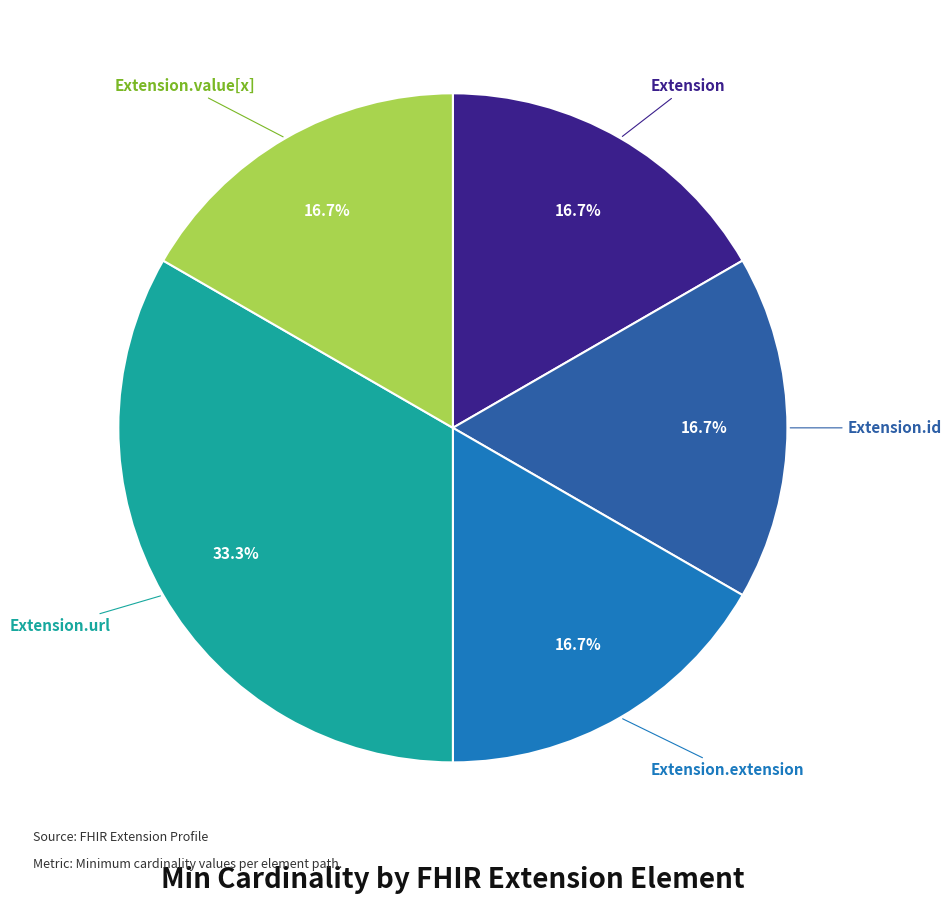

Does any single category account for the majority?

No